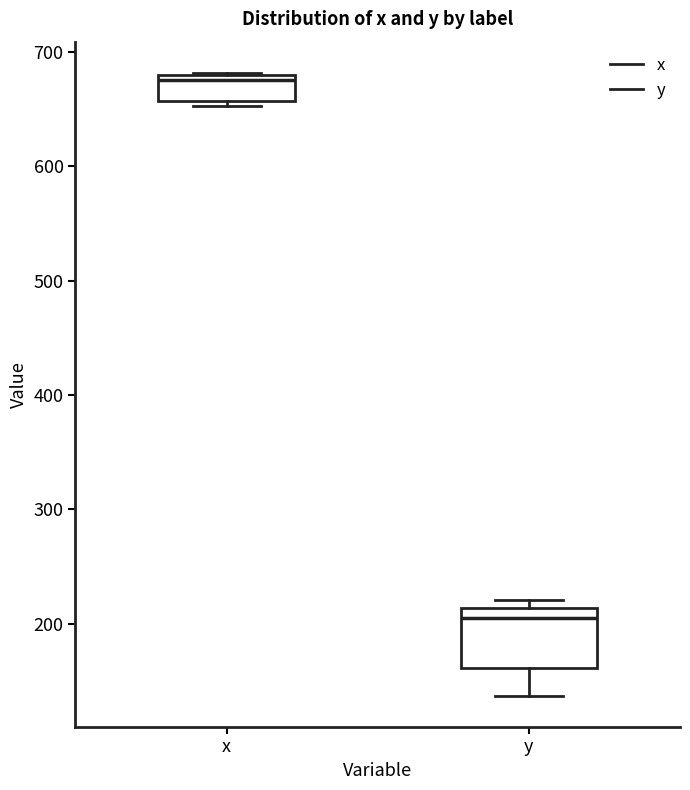

Which box has the highest median line?

x